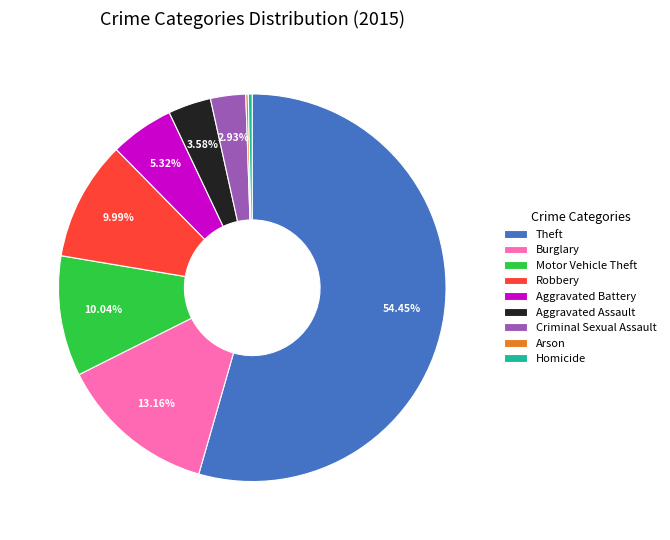

Is there a majority slice in this chart?

Yes